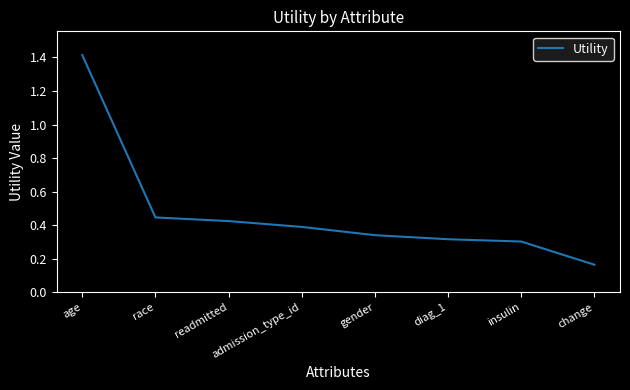

What is the sum of all values?

3.8